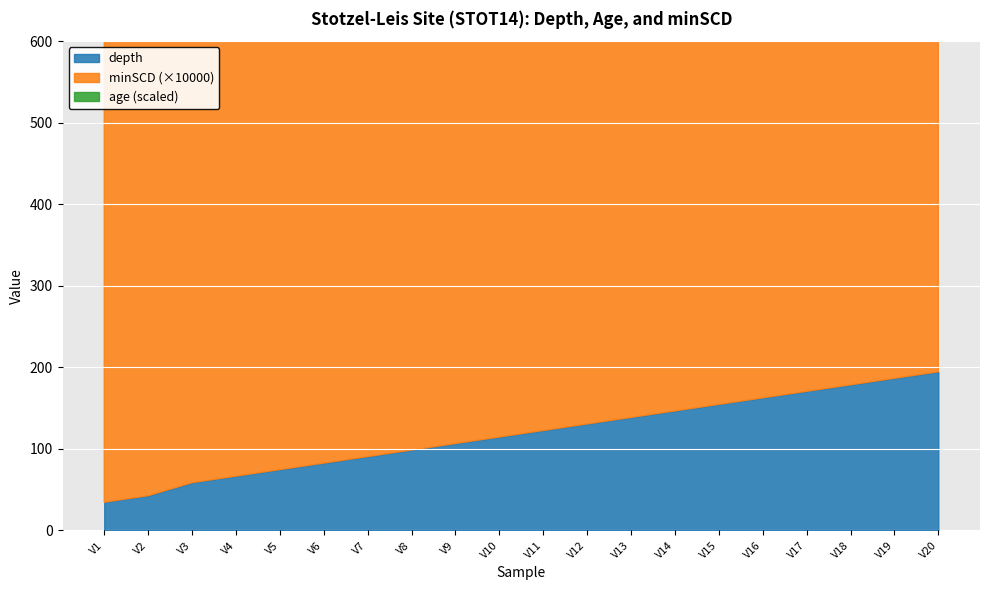

Reading left to right, extract all data points from this chart.

depth: V1=34.5	V2=42.5	V3=58.5	V4=66.5	V5=74.5	V6=82.5	V7=90.5	V8=98.5	V9=106.5	V10=114.5	V11=122.5	V12=130.5	V13=138.5	V14=146.5	V15=154.5	V16=162.5	V17=170.5	V18=178.5	V19=186.5	V20=194.5
age: V1=6964.0	V2=7038.0	V3=7200.0	V4=7278.0	V5=7358.0	V6=7436.0	V7=7512.0	V8=7588.0	V9=7665.0	V10=7741.0	V11=7812.0	V12=7873.0	V13=7942.0	V14=8011.0	V15=8077.0	V16=8142.0	V17=8209.0	V18=8272.0	V19=8337.0	V20=8403.0
minSCD: V1=0.3	V2=0.2	V3=0.2	V4=0.3	V5=0.3	V6=0.3	V7=0.3	V8=0.3	V9=0.3	V10=0.3	V11=0.3	V12=0.2	V13=0.3	V14=0.3	V15=0.3	V16=0.3	V17=0.3	V18=0.3	V19=0.3	V20=0.2